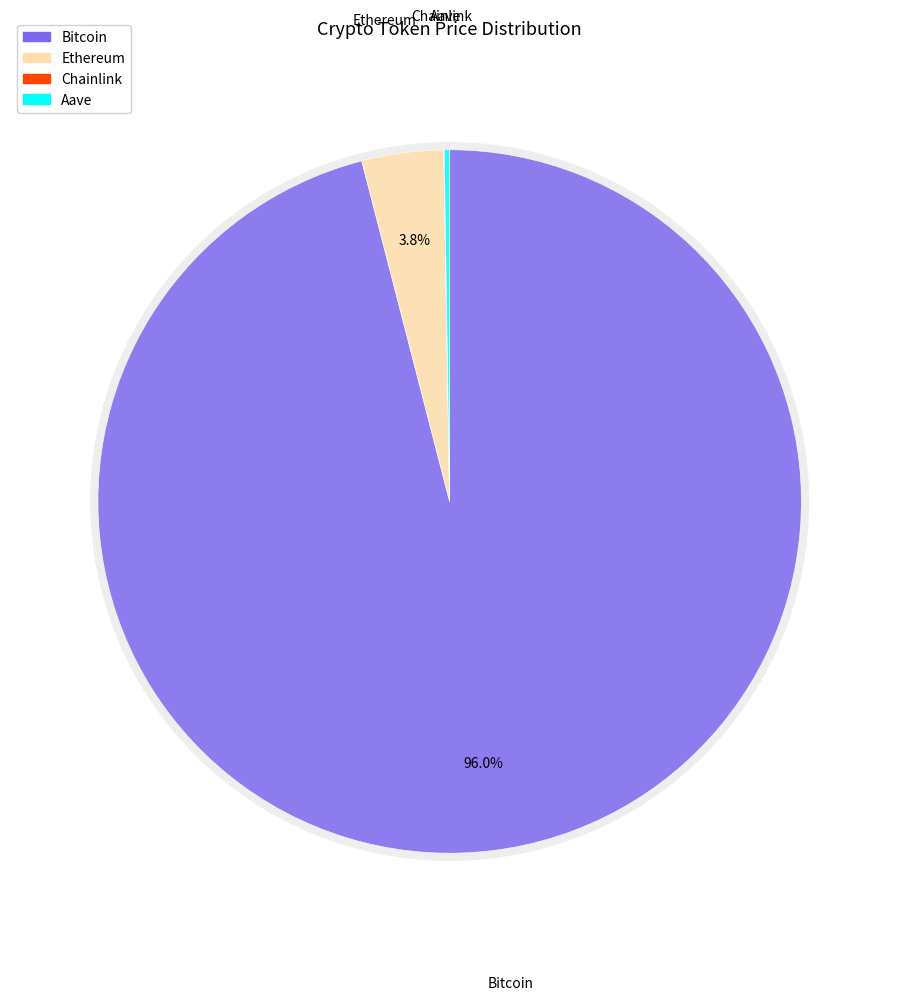

What is the smallest slice in the pie chart?

Chainlink